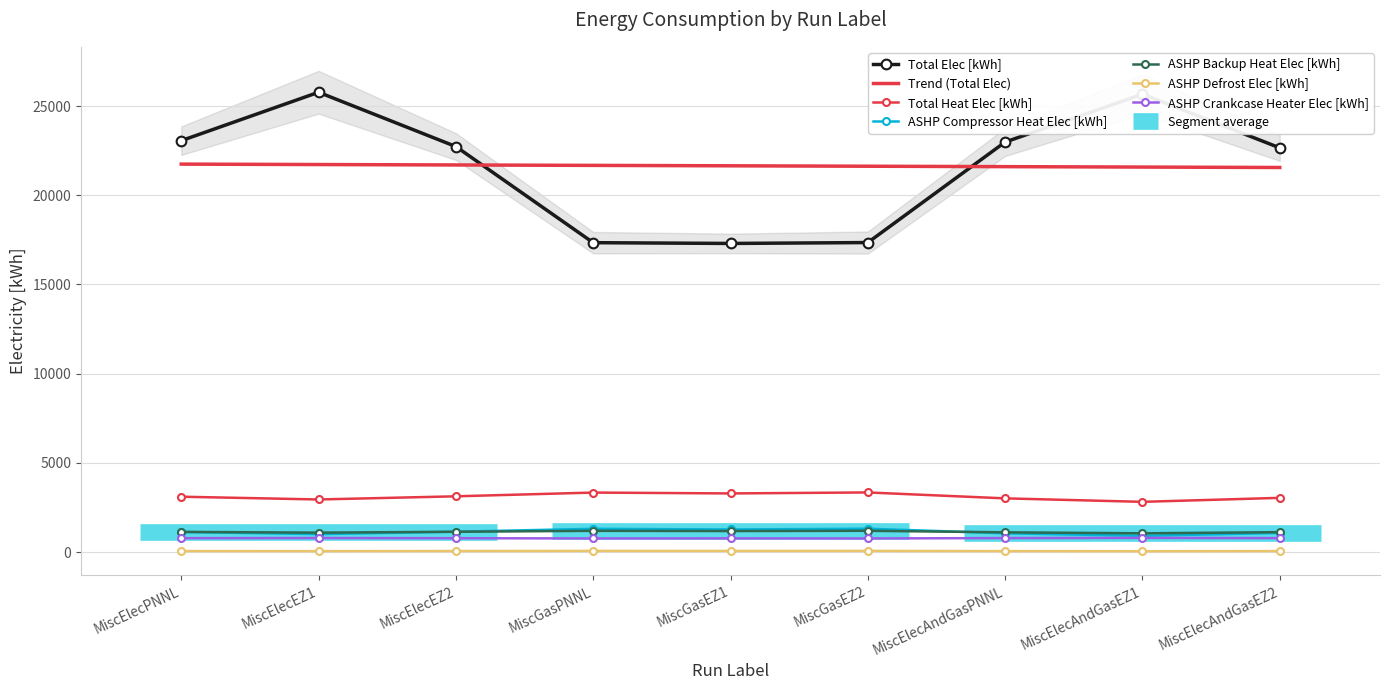

At how many categories does at least one series exceed 11258?

9